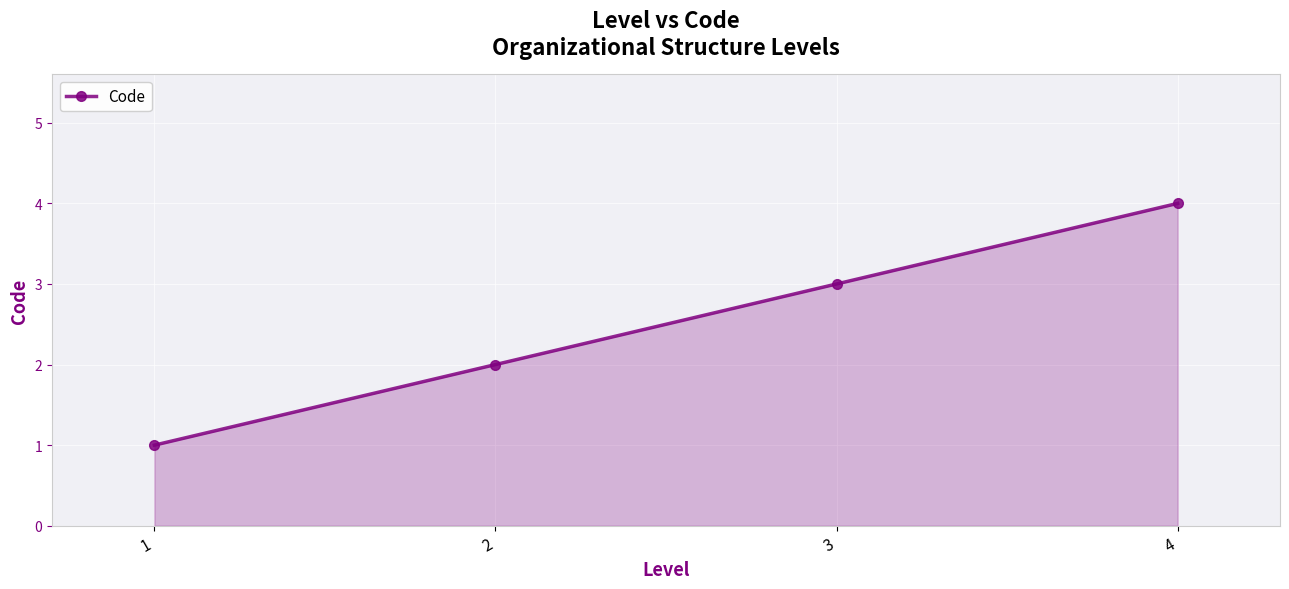

What is the difference between the values at 3 and 2?

1